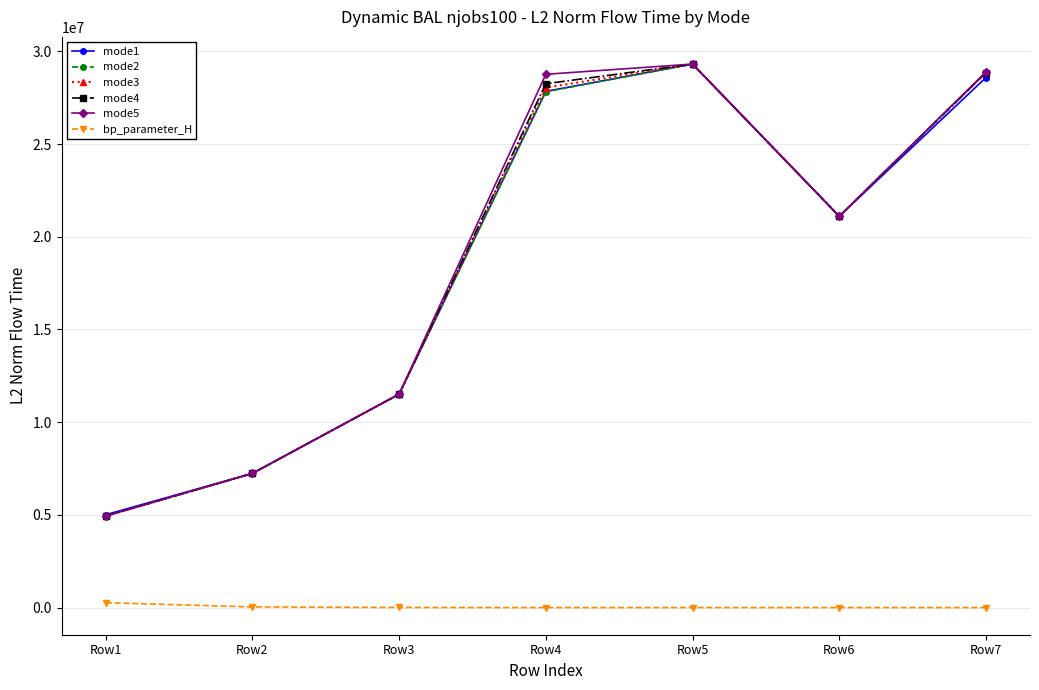

Where is mode3 nearest to the value 17128348?

Row6